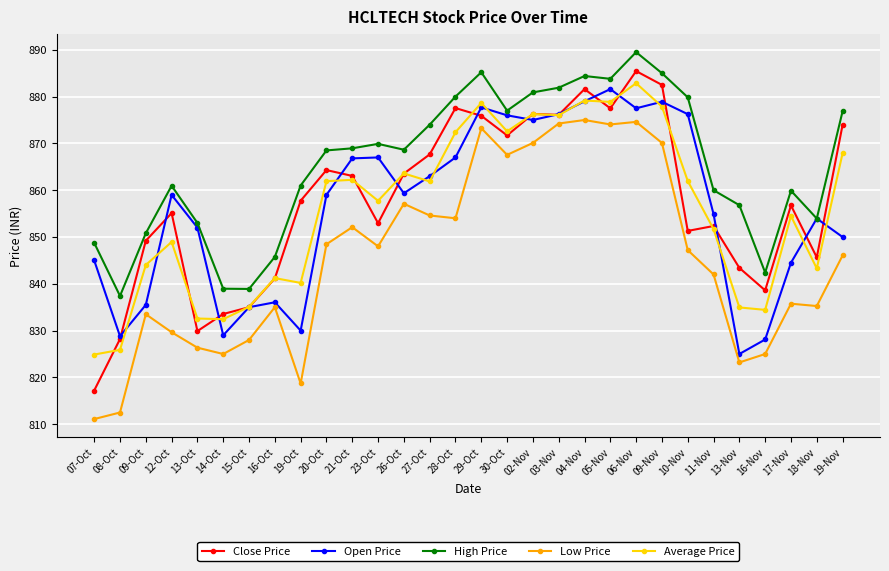

What position from the left is 16-Nov?

27